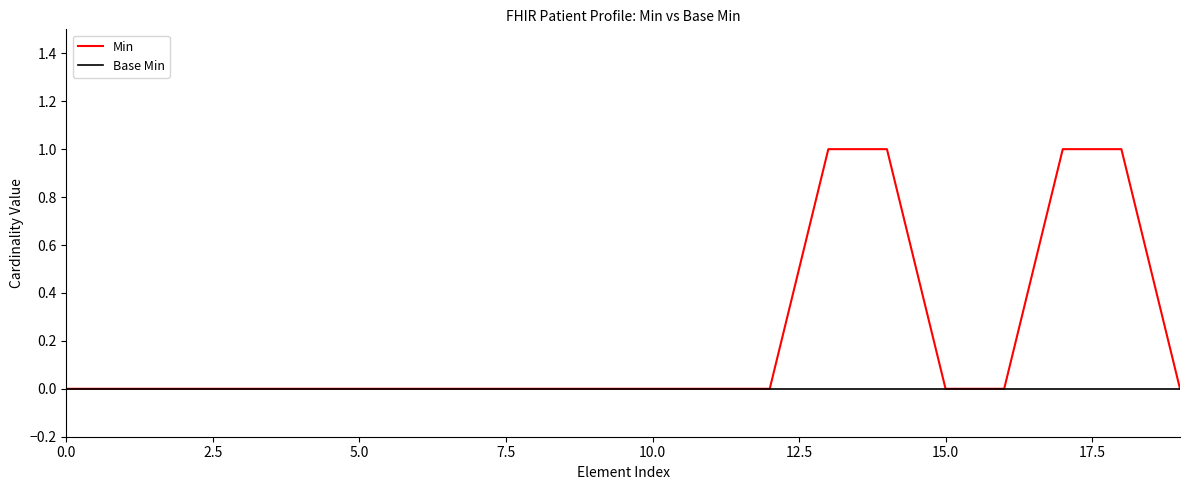

What are all the series names shown in the legend?

Min, Base Min